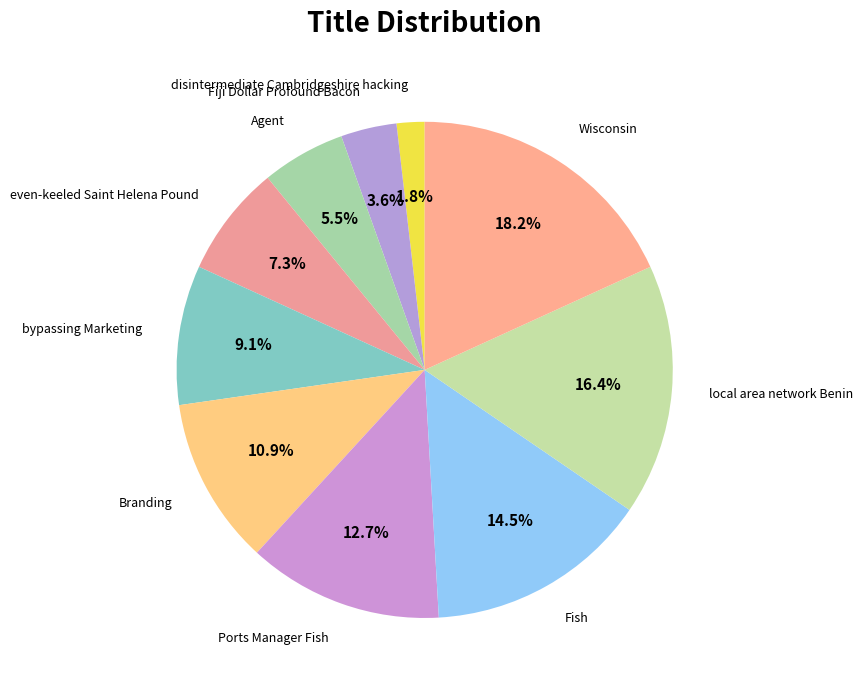

True or false: disintermediate Cambridgeshire hacking accounts for 2% of the total.

True